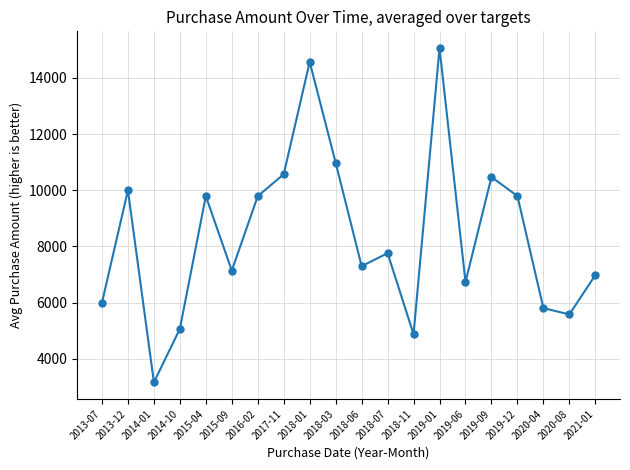

What is the greatest value displayed?

15066.7